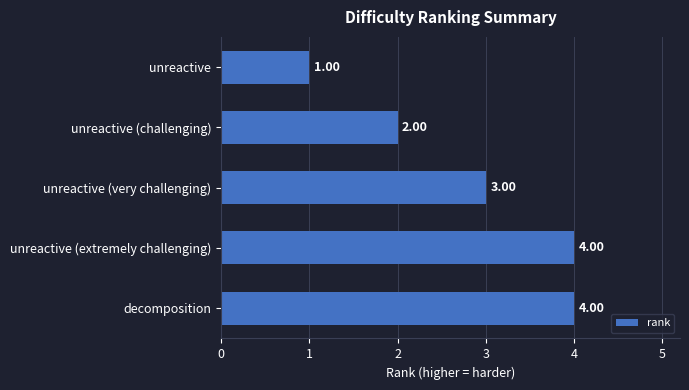

At which category does the chart reach its minimum across all series?

unreactive